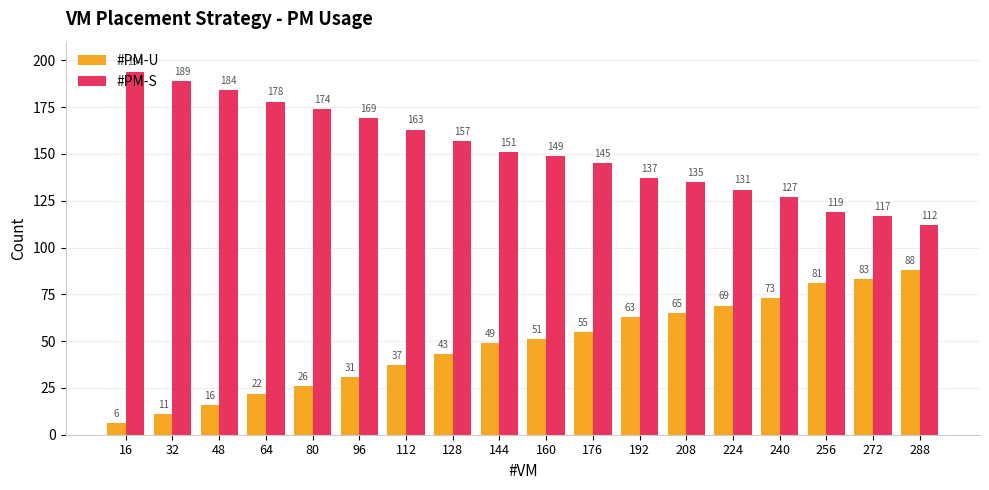

The value of #PM-S at 240 is 210. True or false?

False